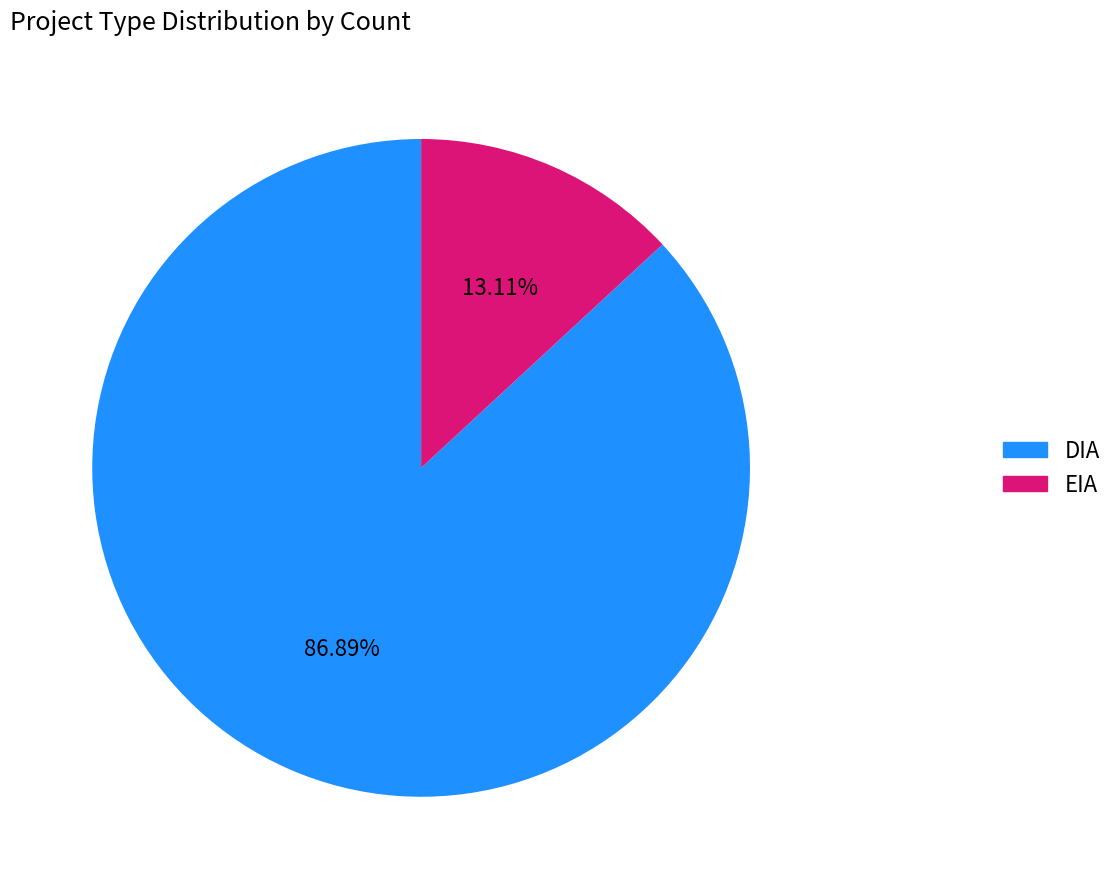

How many segments does this pie chart have?

2